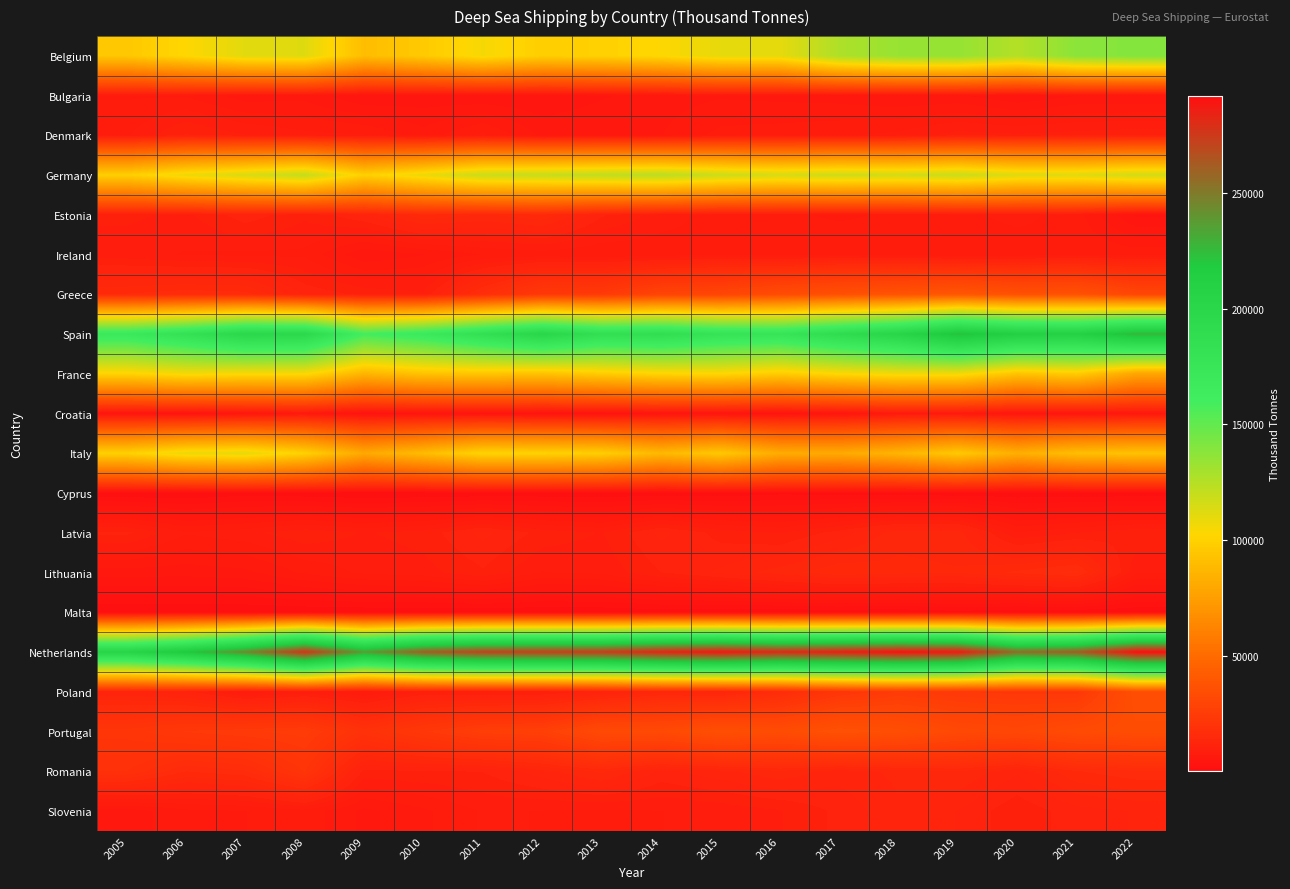

What is the maximum value shown in the chart?

291994